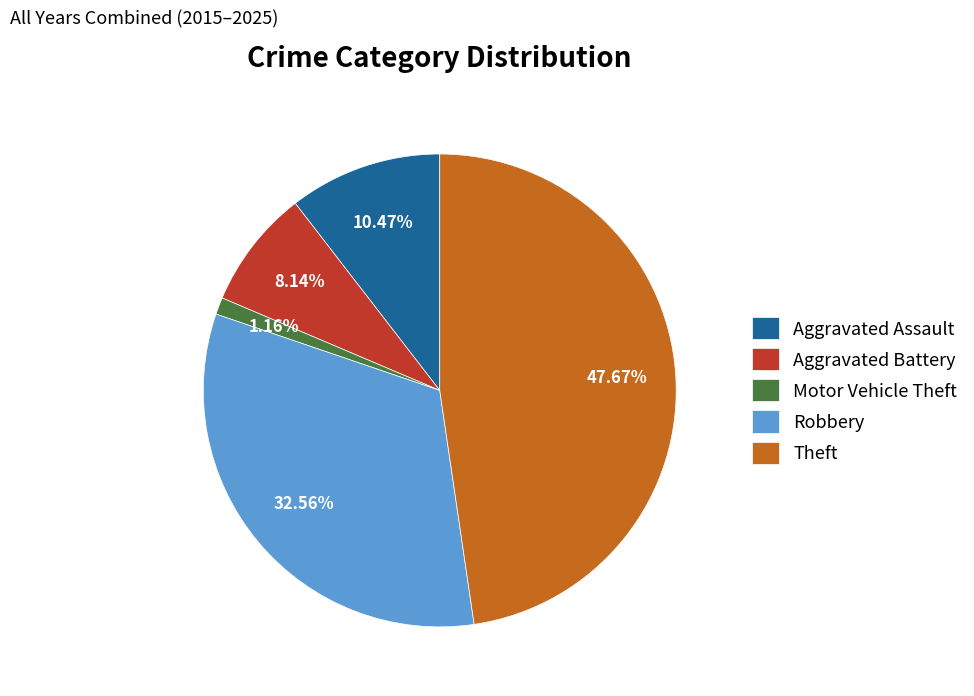

Rank the categories by value from lowest to highest.

Motor Vehicle Theft, Aggravated Battery, Aggravated Assault, Robbery, Theft